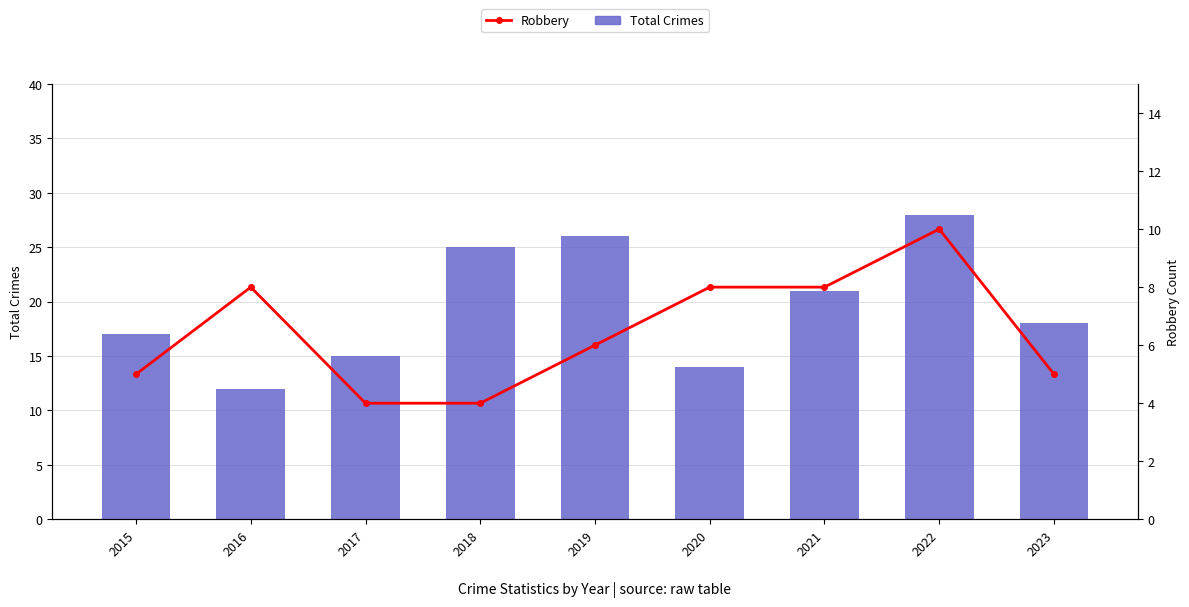

What is the sum of the Total Crimes values at 2021 and 2020?

35